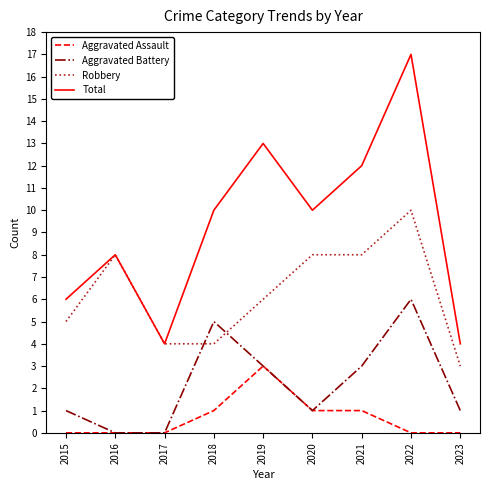

Count the number of data series in this chart.

4